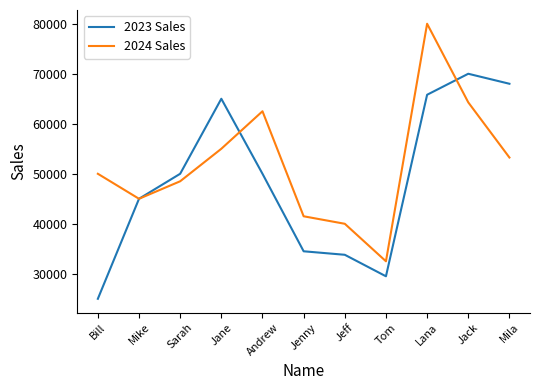

Rank the series by their maximum value, from highest to lowest.

2024 Sales, 2023 Sales